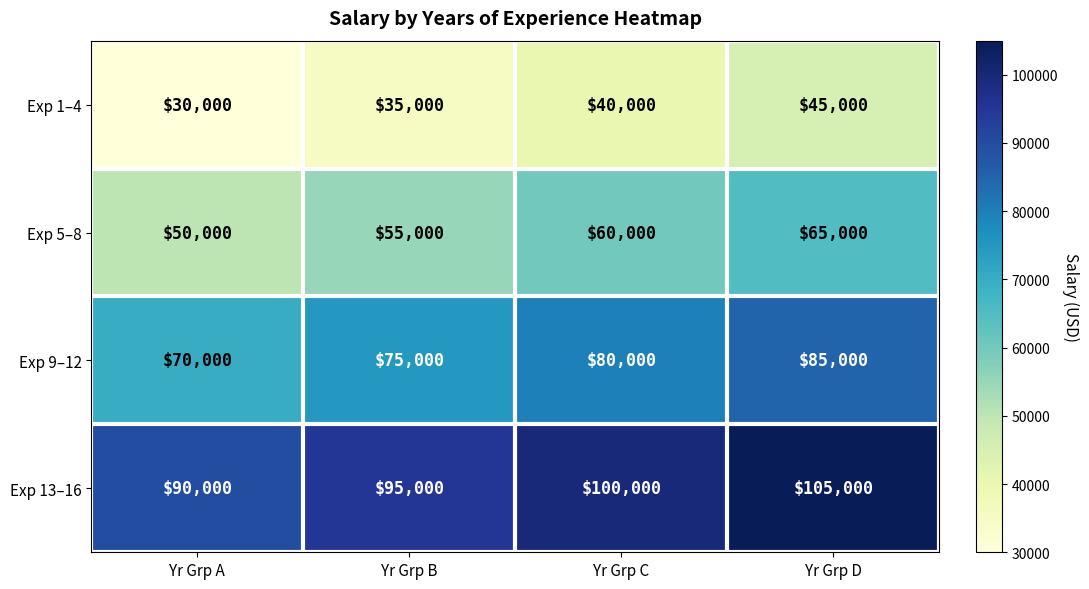

What is the difference between the second highest and second lowest values in the Exp 9–12 series?

5000